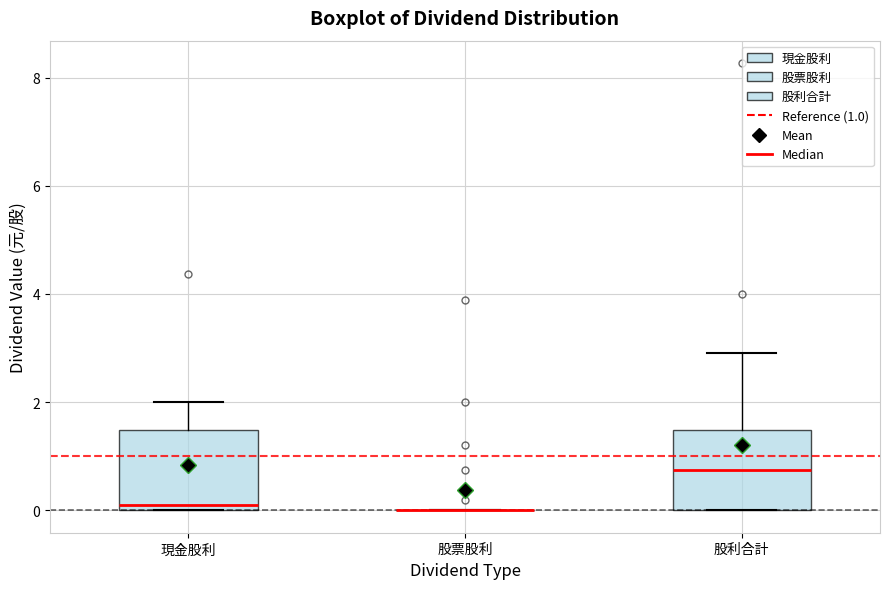

Reading left to right, transcribe this box plot: for each box, give where its median line is, the range the box spans, and where its two whiskers end, as read against the y-axis. The values are not printed on the chart, so give them approximately, as read against the axis.

現金股利: median 0.2, box 0.0 to 1.4, whiskers 0.0 to 2.0
股票股利: box collapsed to a line at 0.0, whiskers 0.0 to 0.0
股利合計: median 0.8, box 0.0 to 1.4, whiskers 0.0 to 3.0